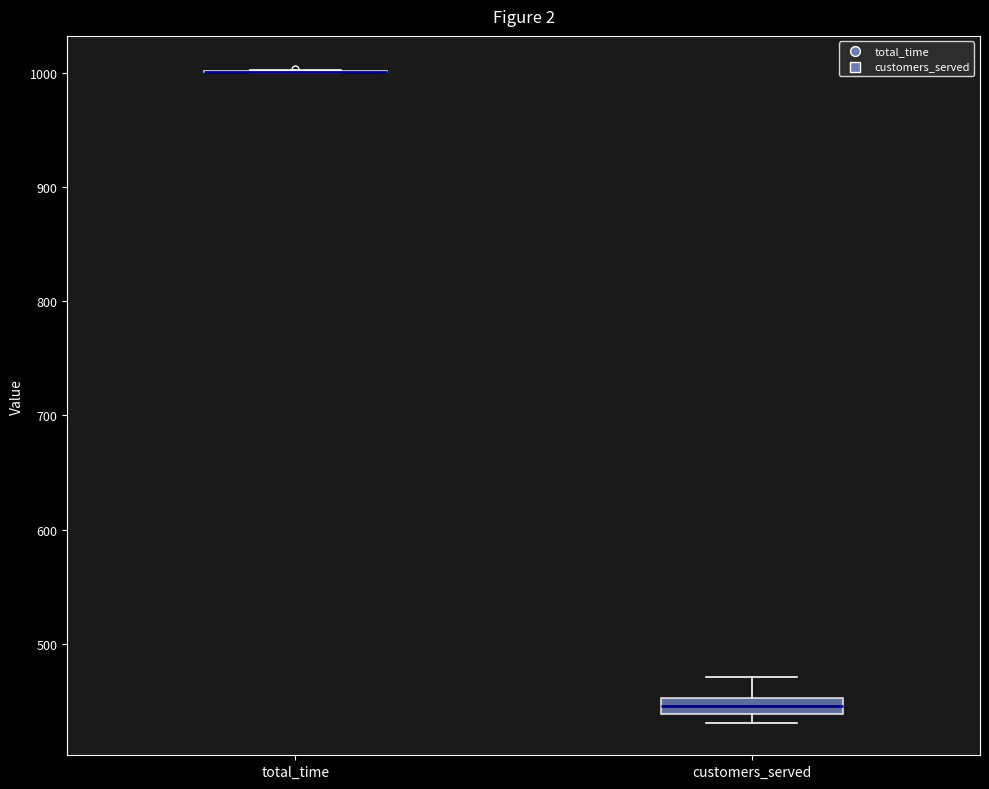

Where is the upper edge of the box for customers_served on the y-axis? The values are not printed on the chart, so give them approximately, as read against the axis.

450